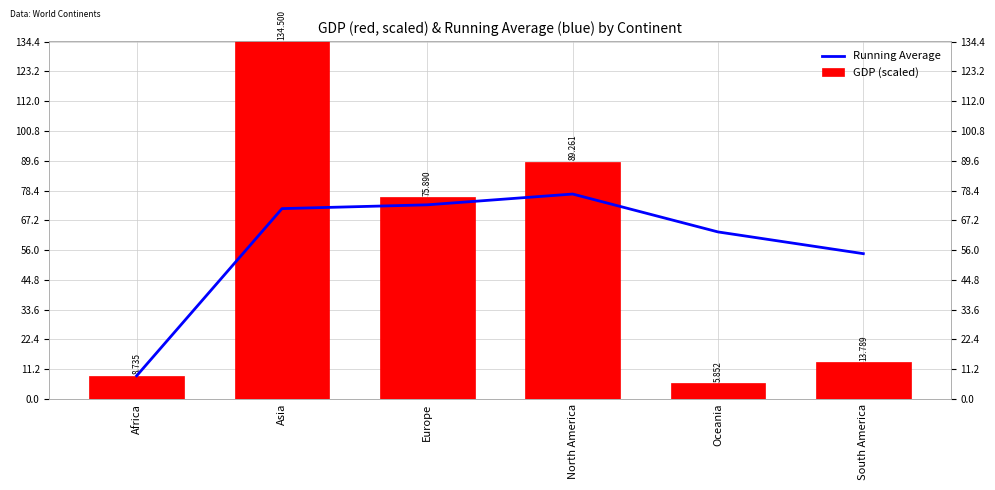

Reading right to left, list all the values displayed in this chart.

Running Average: 54.7	62.8	77.1	73.0	71.6	8.7
GDP (scaled): 13.8	5.9	89.3	75.9	134.5	8.7